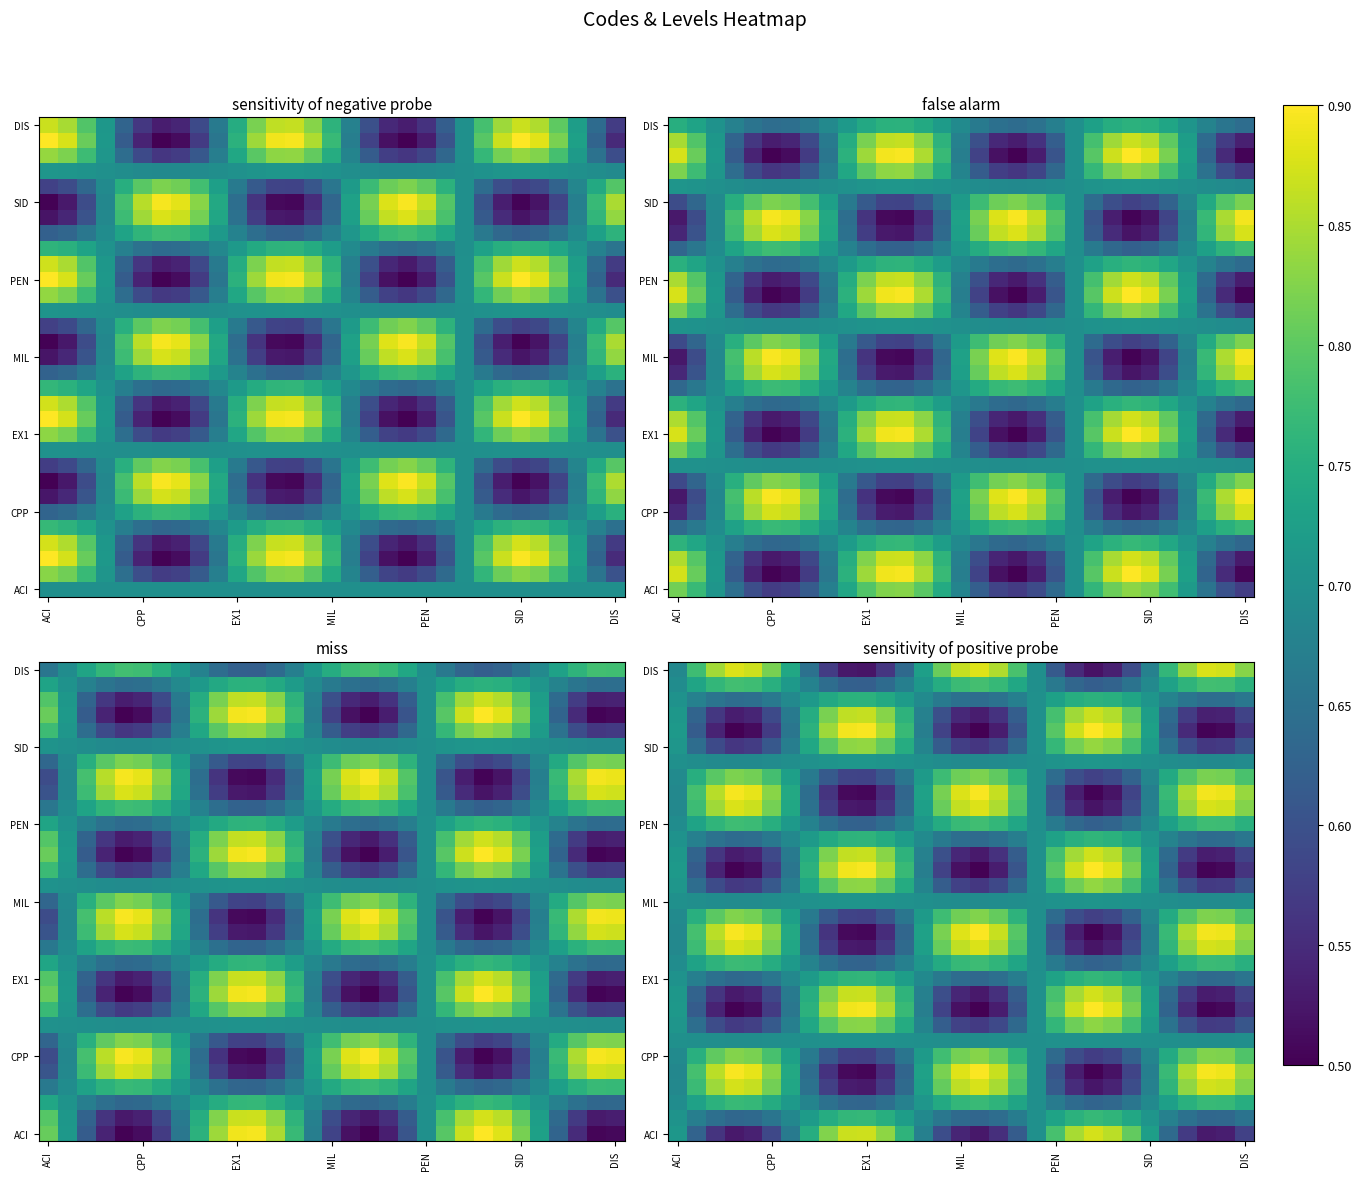

What is the total value across all series at ACI?

21.7